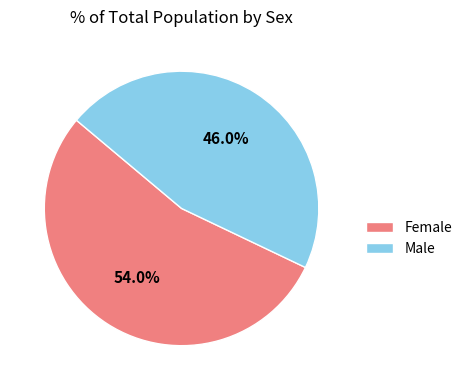

Is it true that Male is 32% of the pie?

False